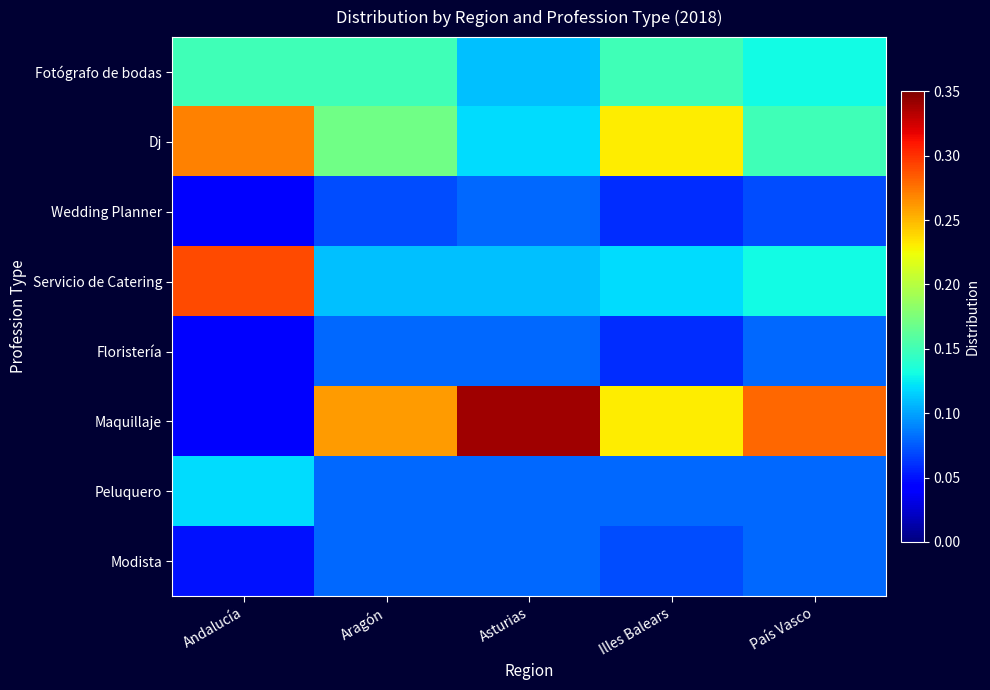

Reading left to right, list all the values displayed in this chart.

Fotógrafo de bodas: Andalucía=0.1	Aragón=0.1	Asturias=0.1	Illes Balears=0.1	País Vasco=0.1
Dj: Andalucía=0.3	Aragón=0.2	Asturias=0.1	Illes Balears=0.2	País Vasco=0.1
Wedding Planner: Andalucía=0.0	Aragón=0.1	Asturias=0.1	Illes Balears=0.1	País Vasco=0.1
Servicio de Catering: Andalucía=0.3	Aragón=0.1	Asturias=0.1	Illes Balears=0.1	País Vasco=0.1
Floristería: Andalucía=0.0	Aragón=0.1	Asturias=0.1	Illes Balears=0.1	País Vasco=0.1
Maquillaje: Andalucía=0.0	Aragón=0.3	Asturias=0.3	Illes Balears=0.2	País Vasco=0.3
Peluquero: Andalucía=0.1	Aragón=0.1	Asturias=0.1	Illes Balears=0.1	País Vasco=0.1
Modista: Andalucía=0.1	Aragón=0.1	Asturias=0.1	Illes Balears=0.1	País Vasco=0.1